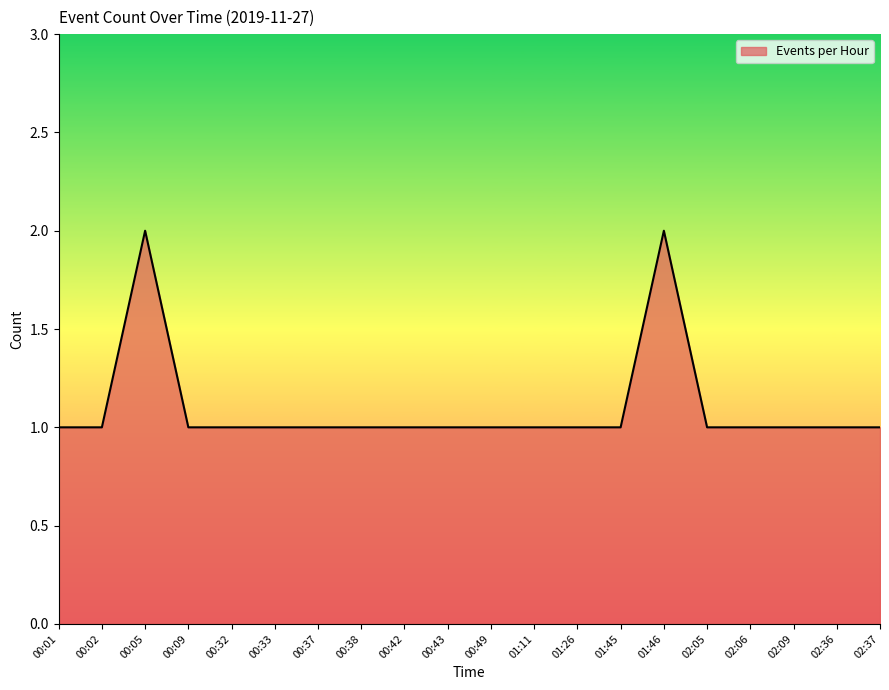

Is it true that the value at 02:36 is 0?

False